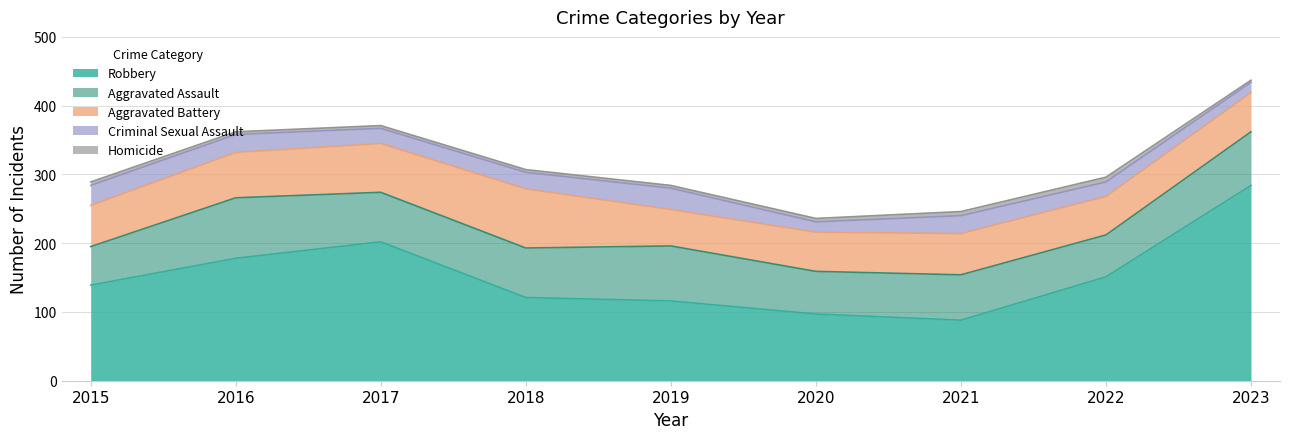

How many data points does each series have?

9